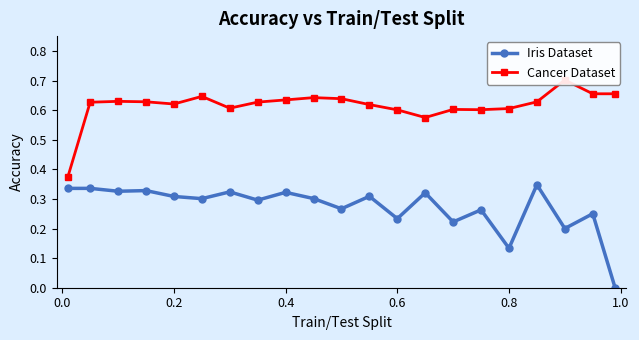

True or false: Iris Dataset has more than 0 interior local peaks.

True